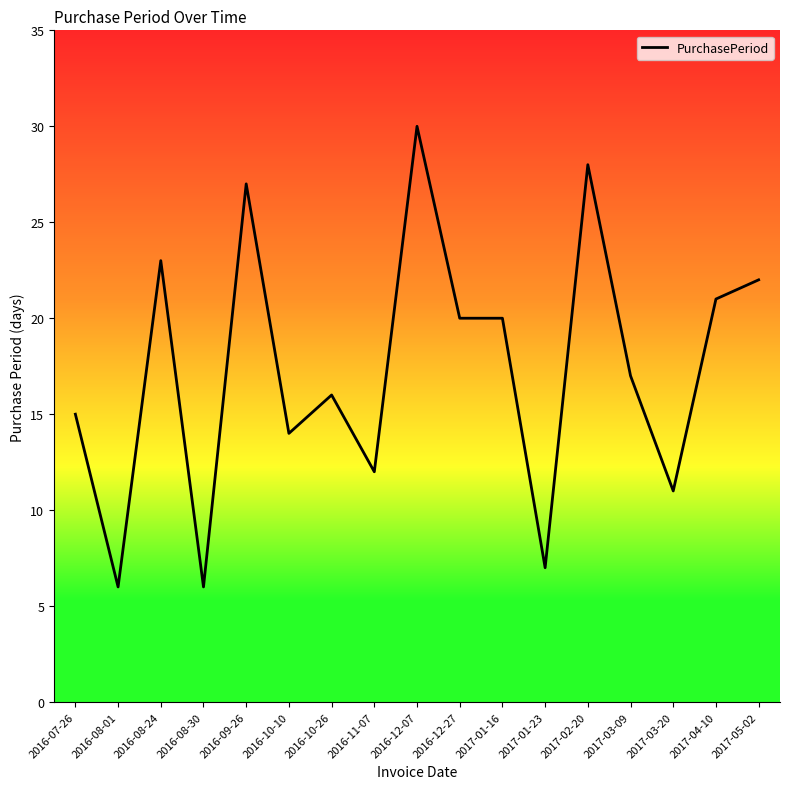

Which label corresponds to the largest value in the chart?

2016-12-07